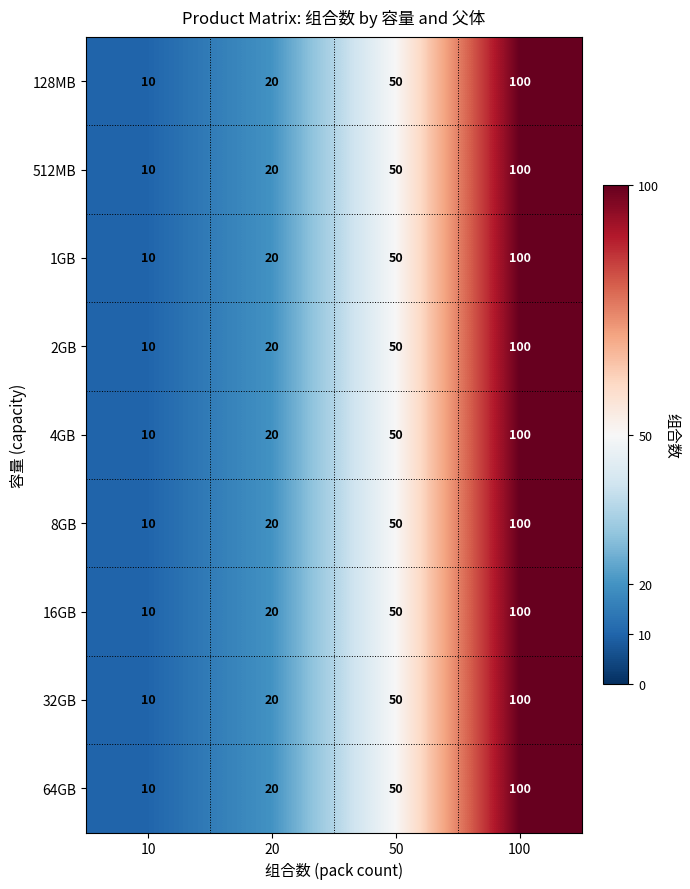

What is the sum of the 4GB values at 100 and 20?

120